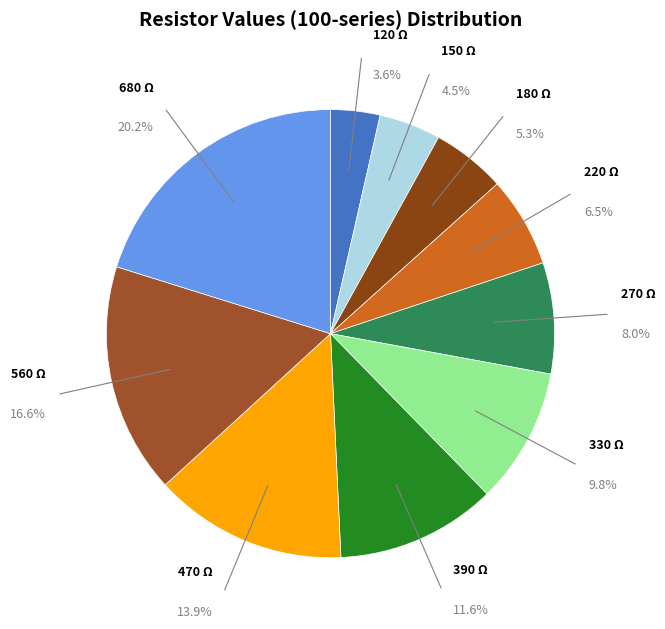

Does 560 account for over 50% of the chart?

No